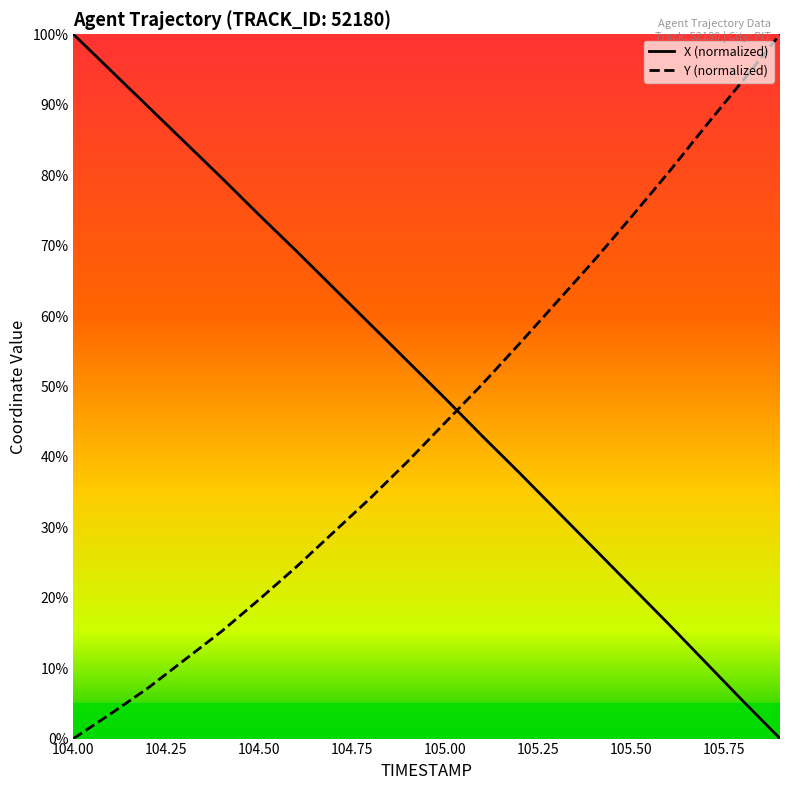

Which series has the largest range (max minus min)?

X (normalized)